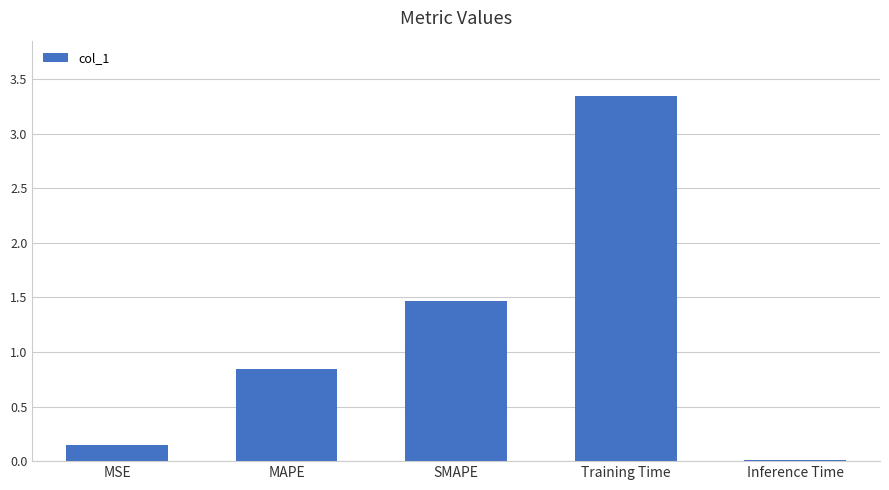

What is the sum of the values at MAPE and Training Time?

4.2